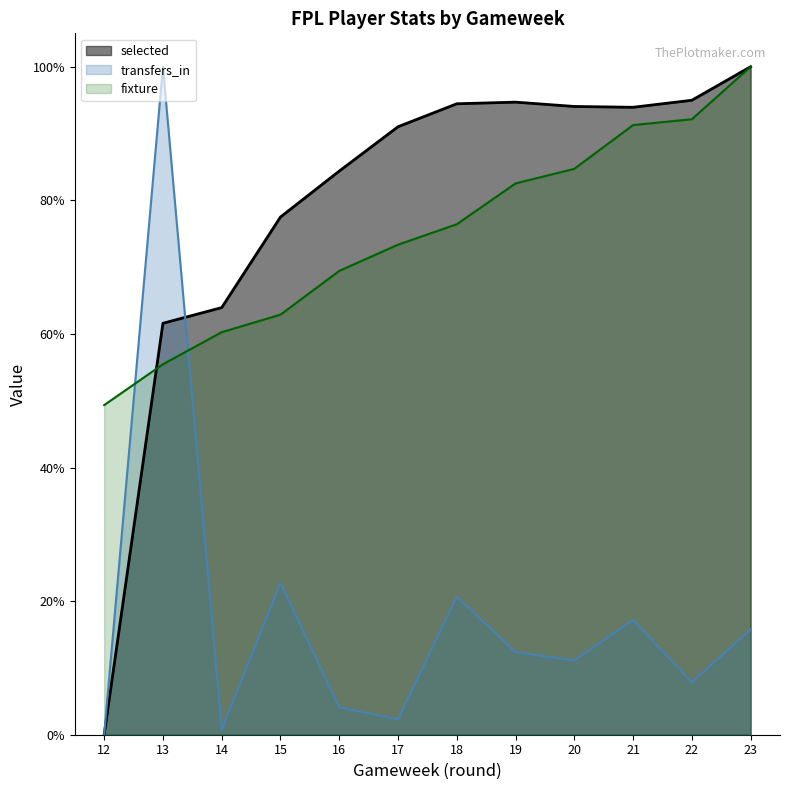

What is the difference between the maximum and minimum values in the fixture series?

0.5